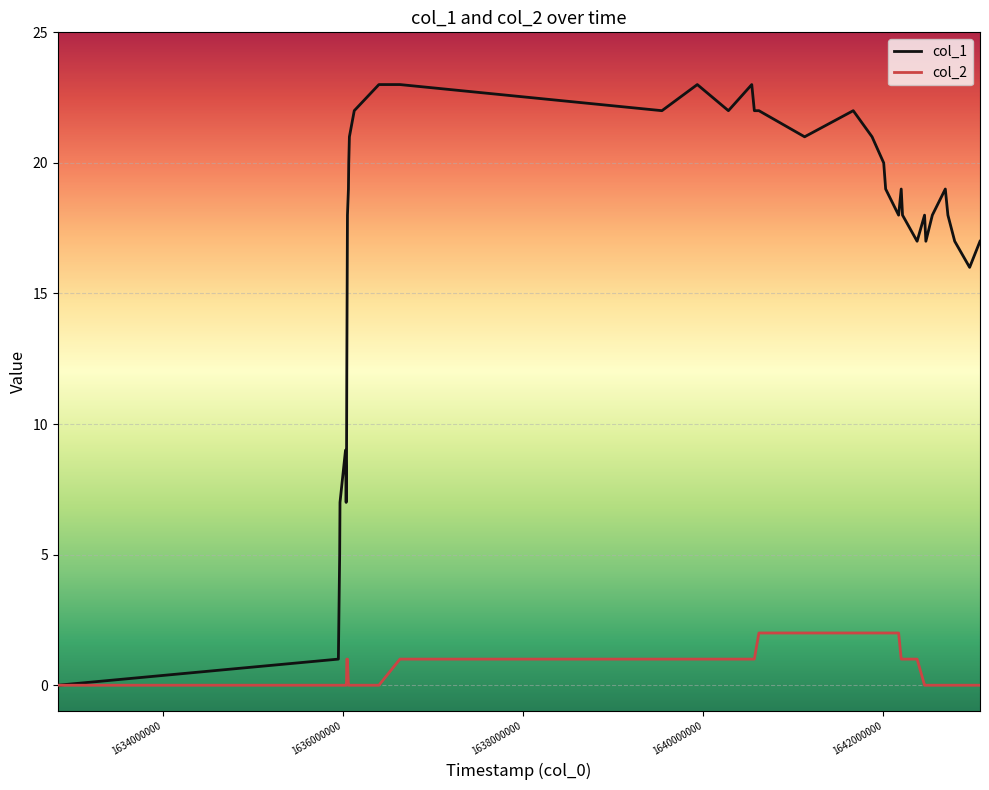

What is the greatest value displayed?

23